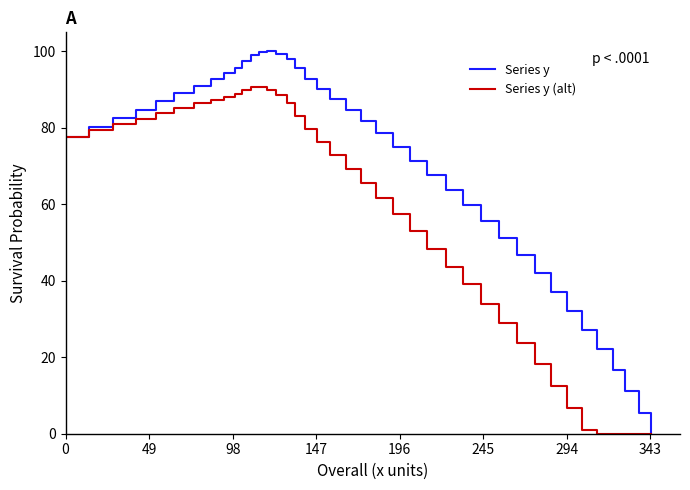

What is the difference between the maximum and second lowest values in the Series y (alt) series?

90.7